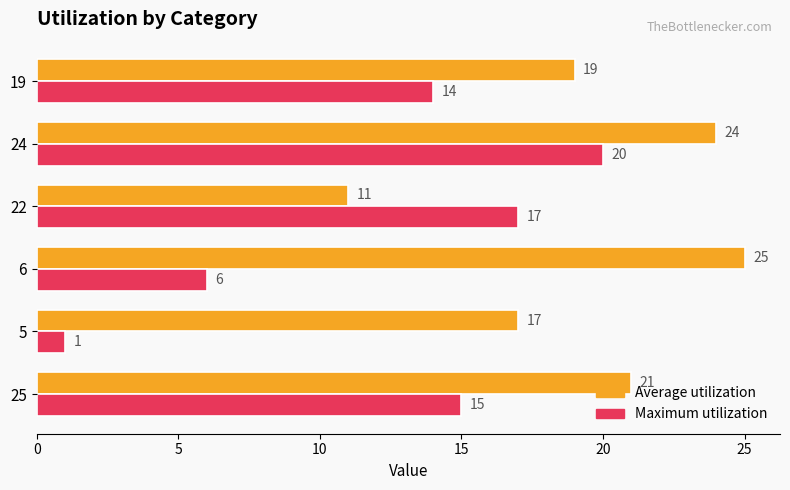

What is the average value of the Maximum utilization series?

12